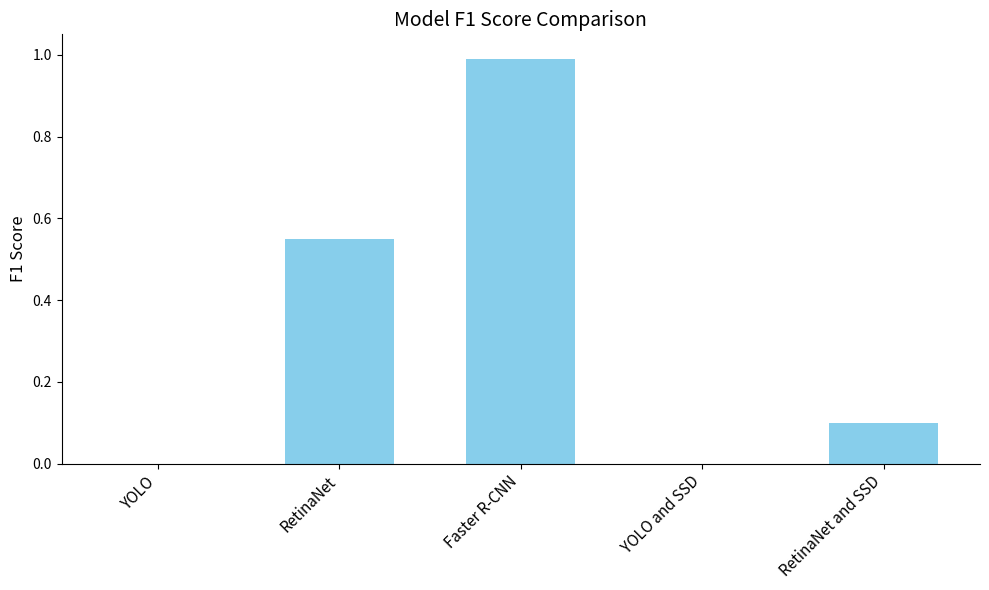

What is the maximum value shown in the chart?

1.0